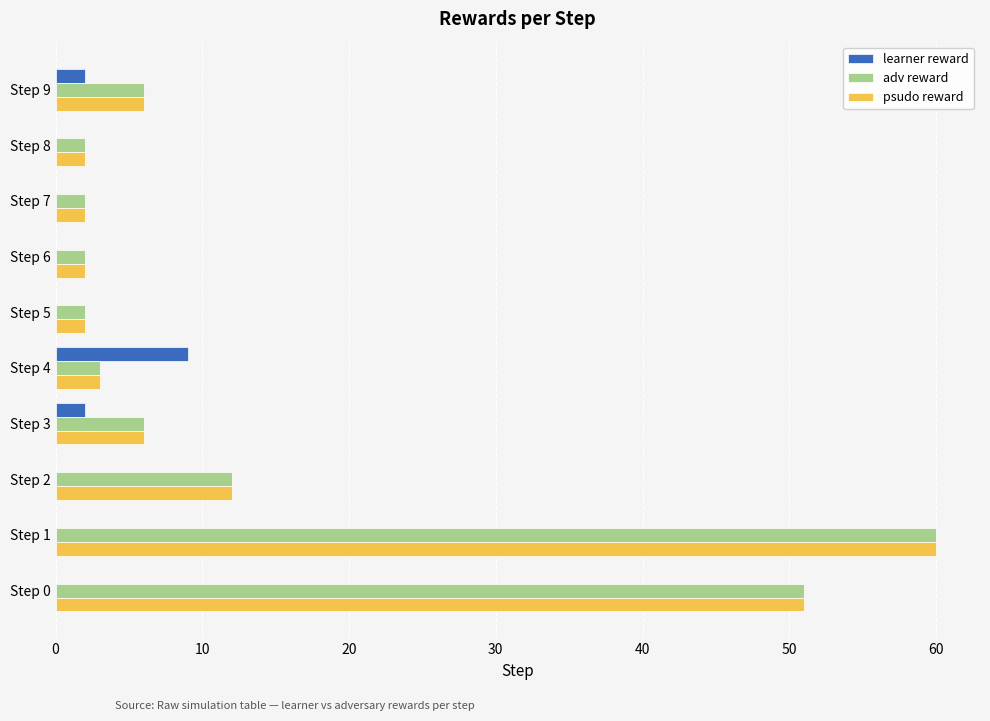

What is the maximum value shown in the chart?

60